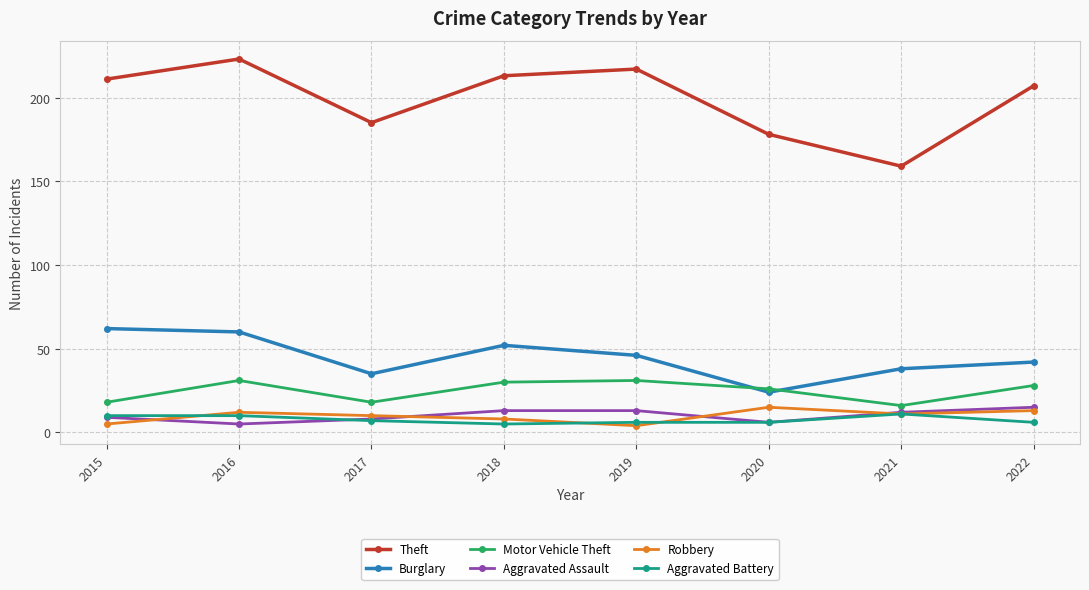

Where is the first local minimum for Burglary?

2017